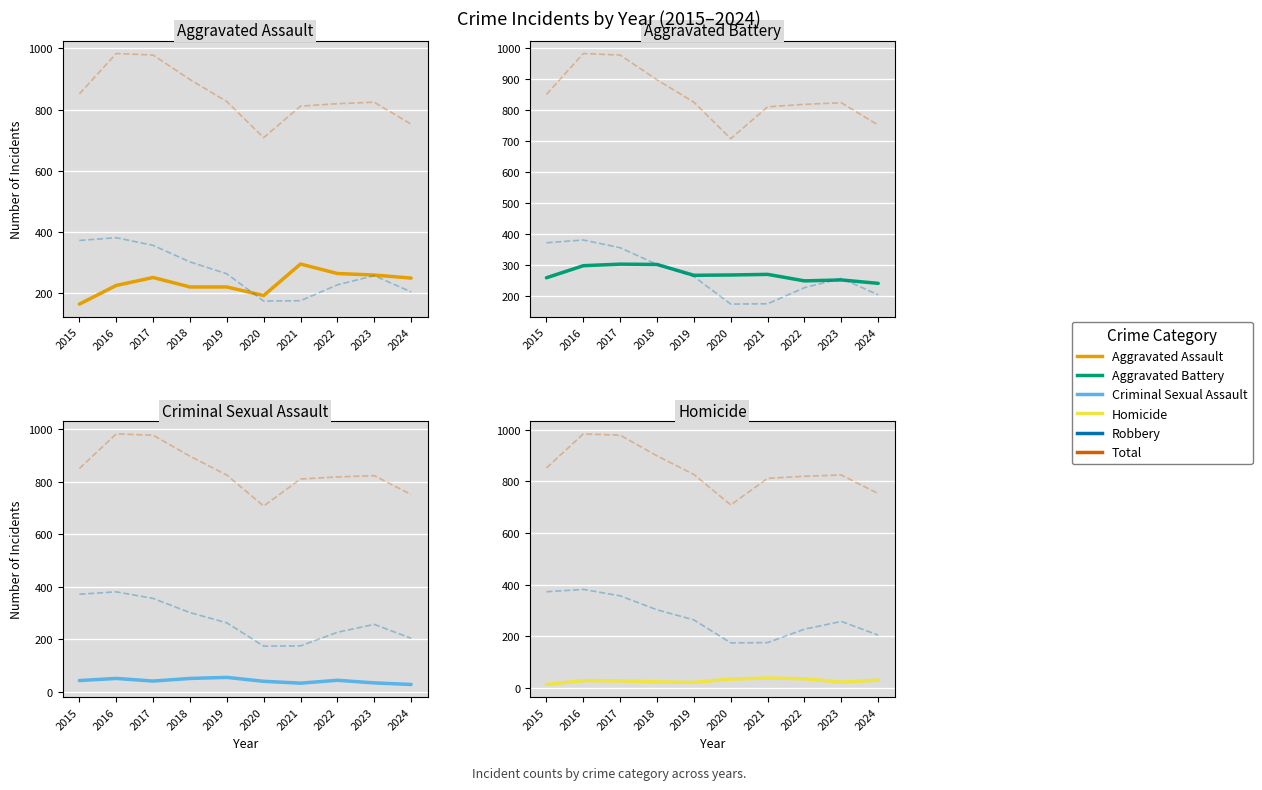

Between 2015 and 2022, which series saw the biggest shift?

Robbery